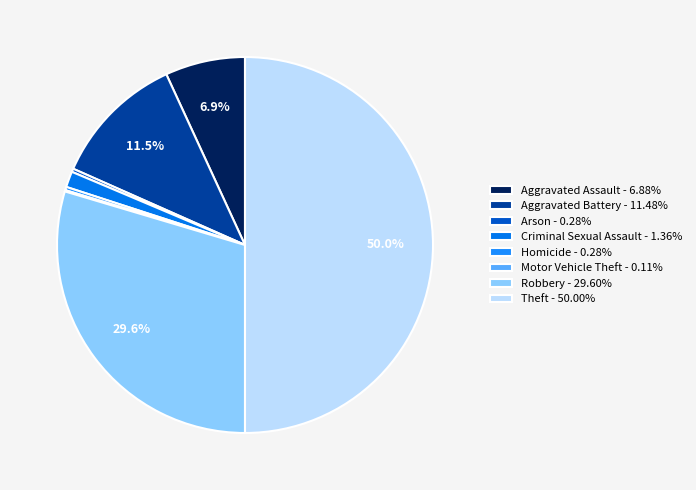

Combined, do Aggravated Battery and Theft account for over 50%?

Yes